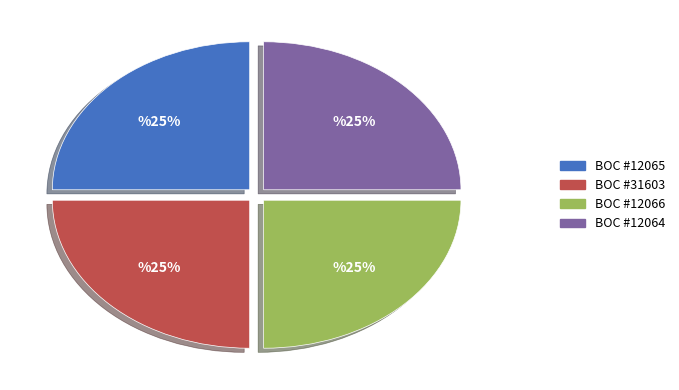

Does BOC #31603 account for over 50% of the chart?

No